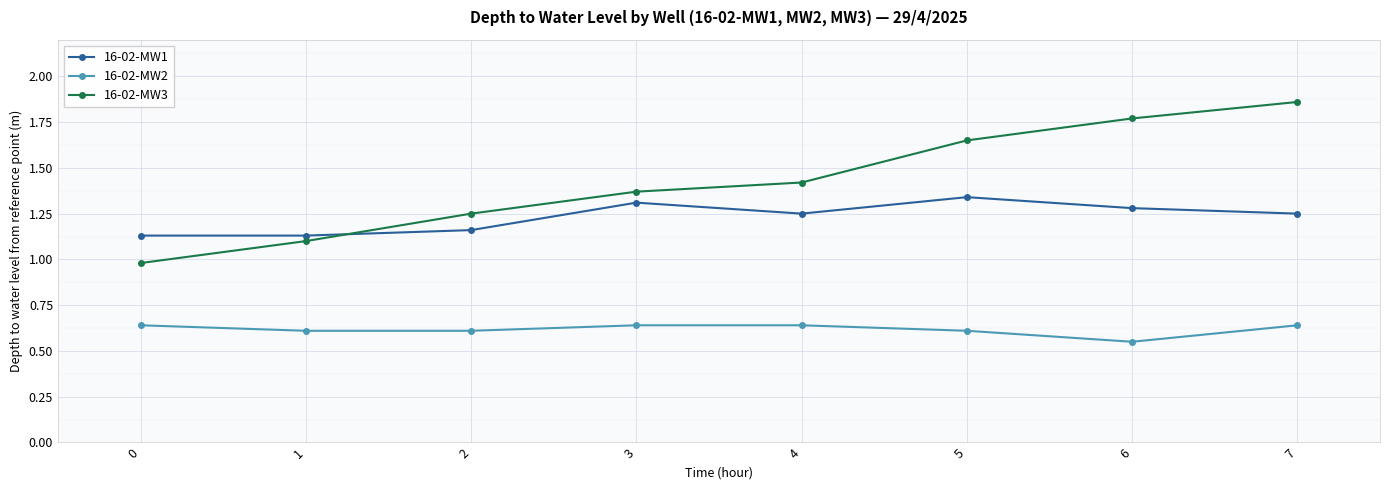

List the series in order of their overall mean, highest first.

16-02-MW3, 16-02-MW1, 16-02-MW2